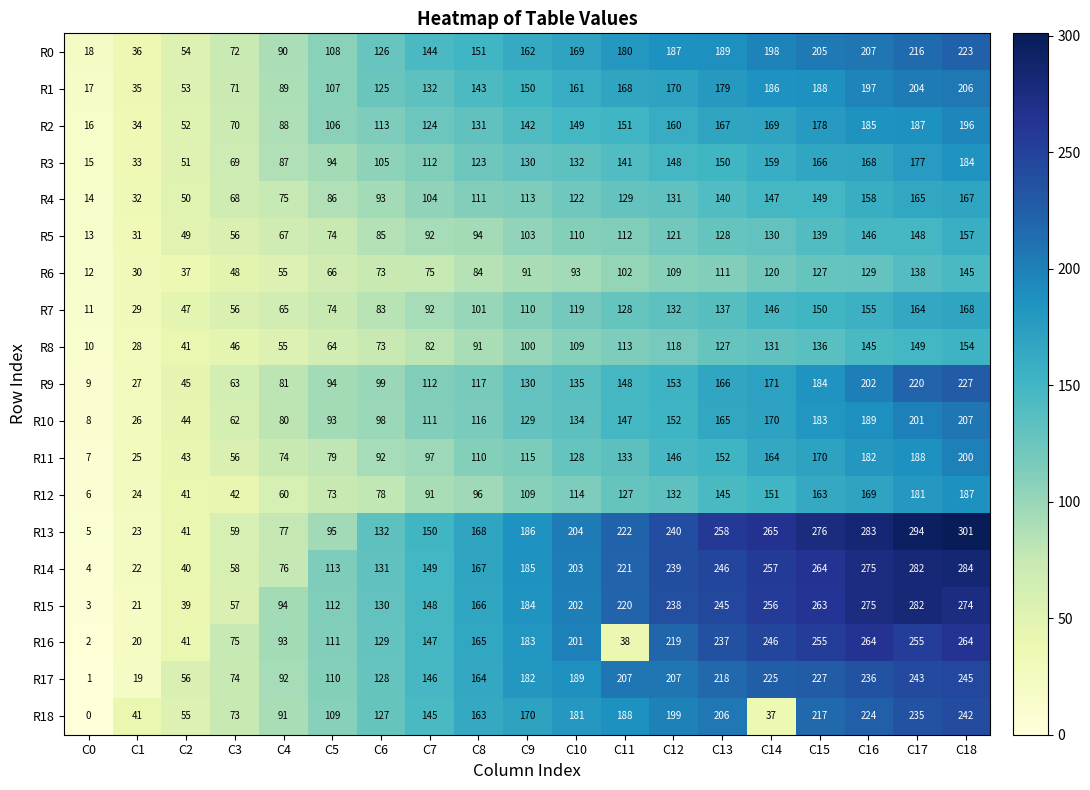

What is the total value across all series at C5?

1768